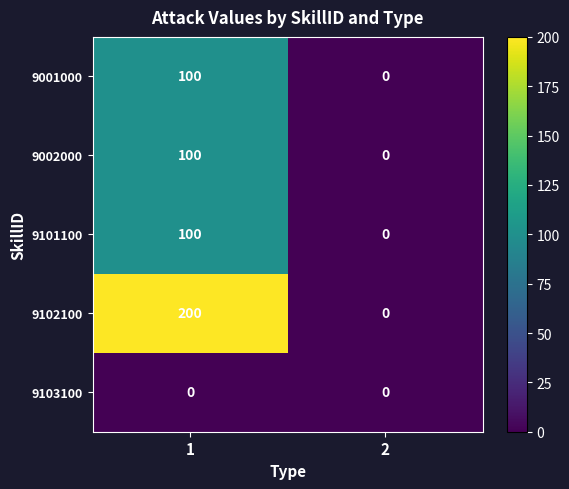

Reading left to right, what are all the values shown in this chart?

9001000: 1=100	2=0
9002000: 1=100	2=0
9101100: 1=100	2=0
9102100: 1=200	2=0
9103100: 1=0	2=0